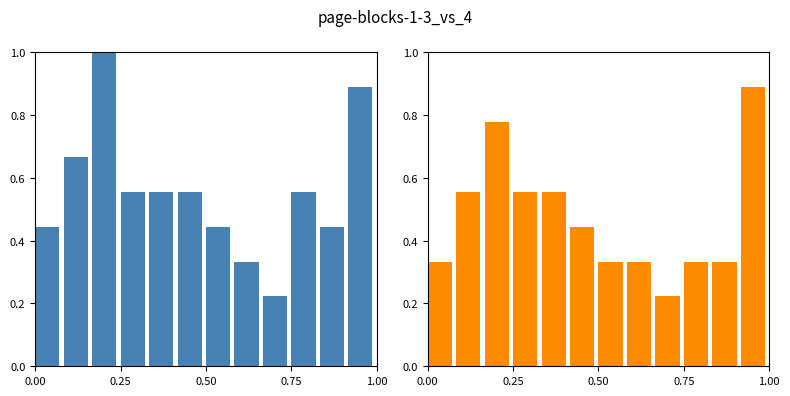

What is the approximate value of Second Word Count (Orange) at 6?

0.3